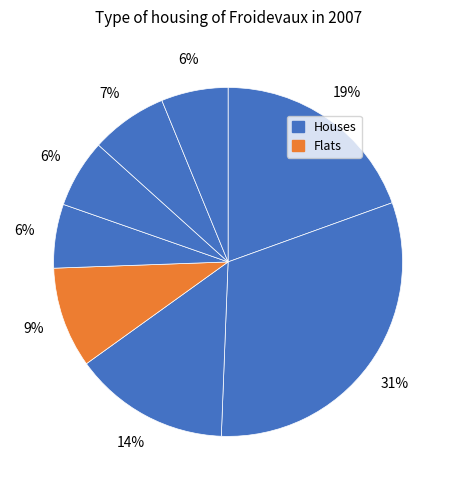

Count the number of slices in the pie.

8